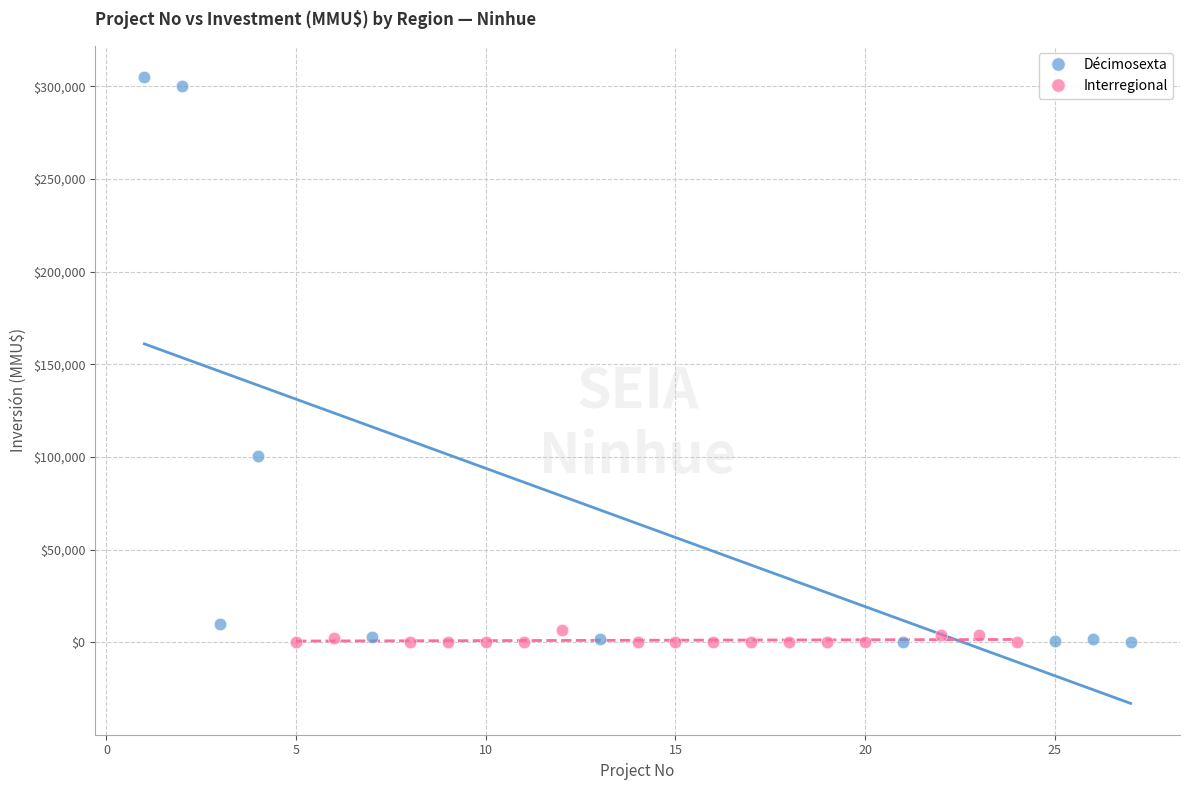

Which series has the largest Y range (max minus min)?

Décimosexta